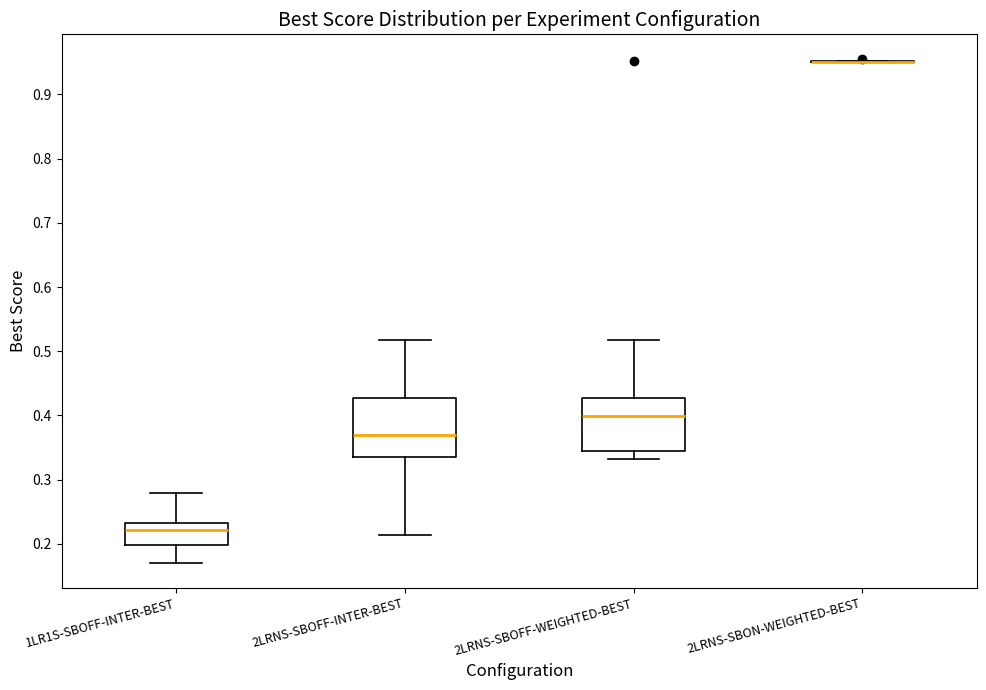

Reading left to right, read every box against the y-axis: the position of its median line, the range the box covers, and the ends of its whiskers. The values are not printed on the chart, so give them approximately, as read against the axis.

1LR1S-SBOFF-INTER-BEST: median 0.22, box 0.20 to 0.23, whiskers 0.17 to 0.28
2LRNS-SBOFF-INTER-BEST: median 0.37, box 0.34 to 0.43, whiskers 0.21 to 0.52
2LRNS-SBOFF-WEIGHTED-BEST: median 0.40, box 0.35 to 0.43, whiskers 0.33 to 0.52
2LRNS-SBON-WEIGHTED-BEST: box collapsed to a line at 0.95, whiskers 0.95 to 0.95